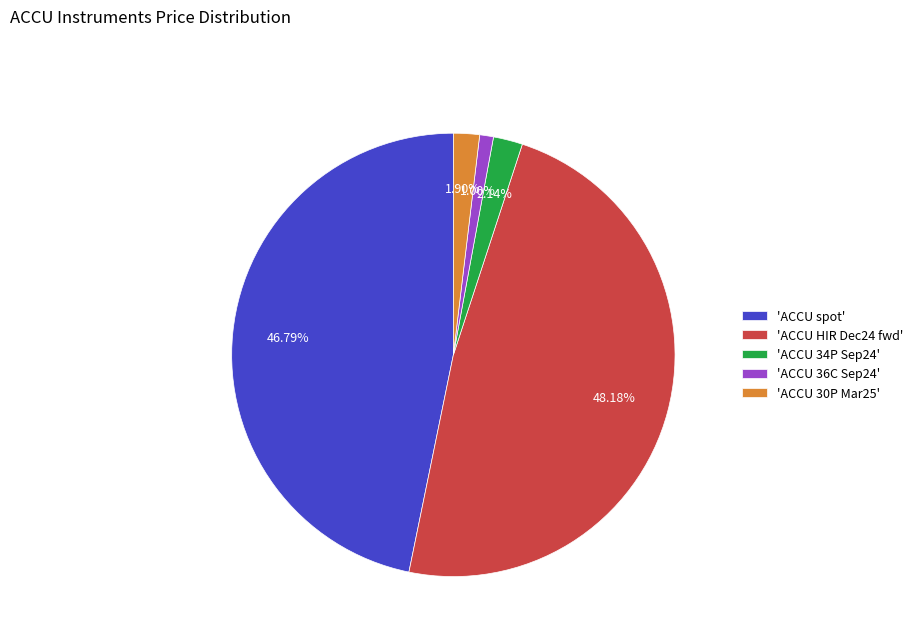

To the nearest percent, what is the average slice percentage?

20%